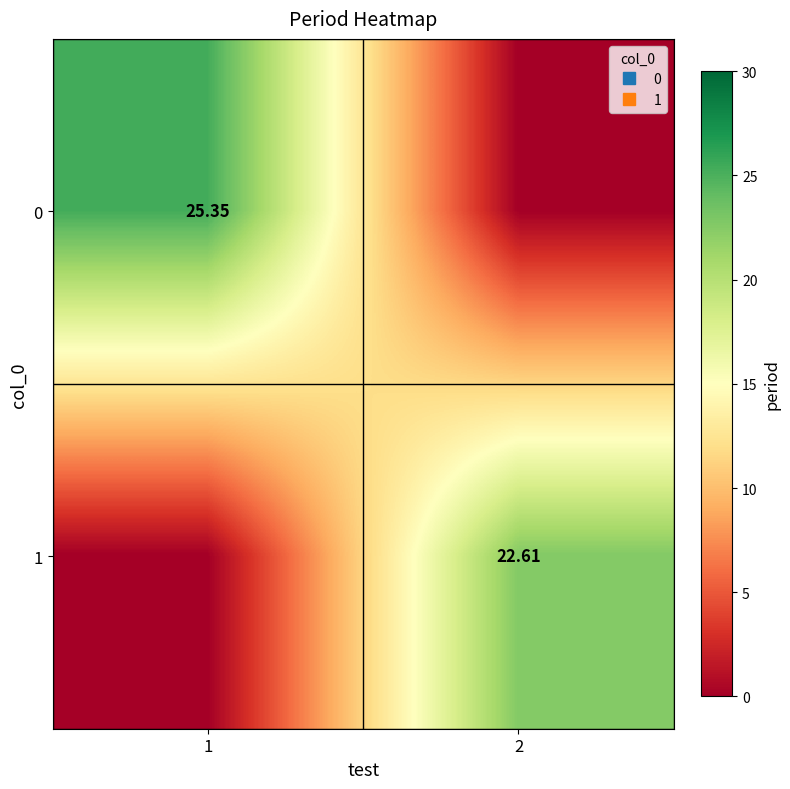

How many data points in 0 are above 25?

1